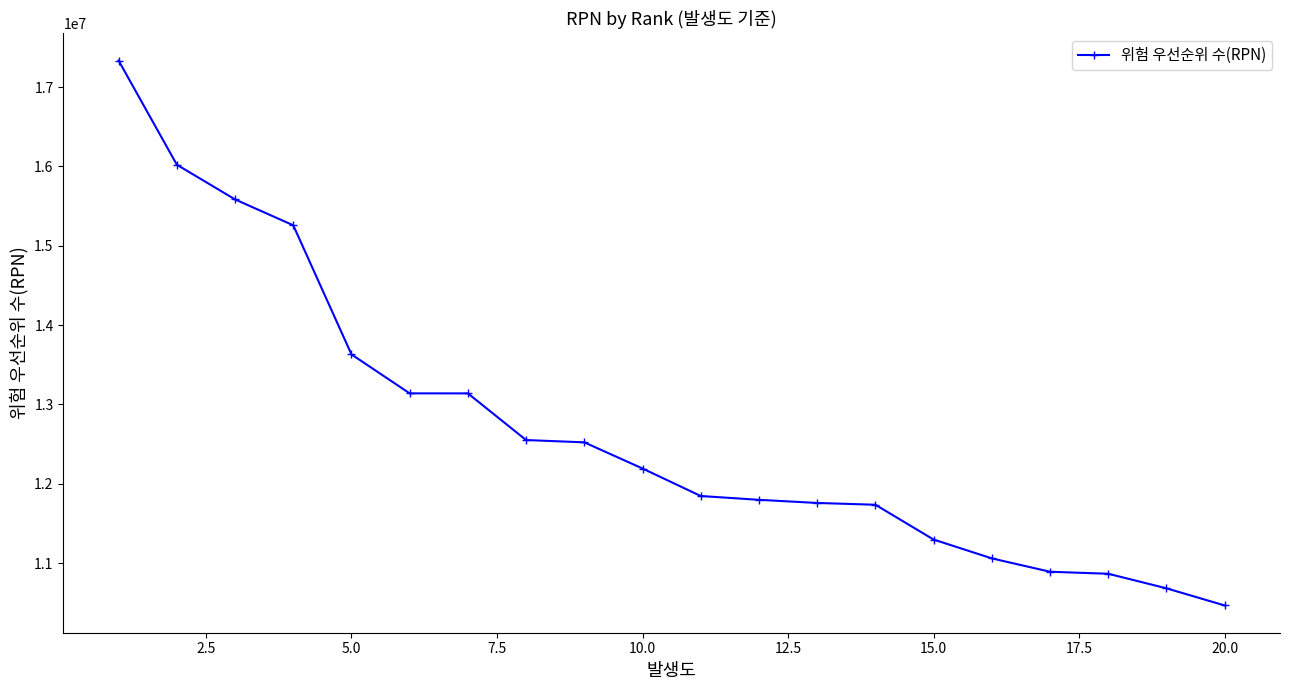

What is the average value?

12687925